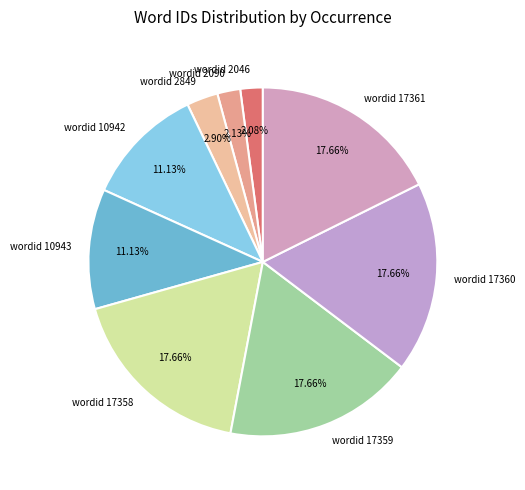

Is there any slice that represents more than half of the pie?

No